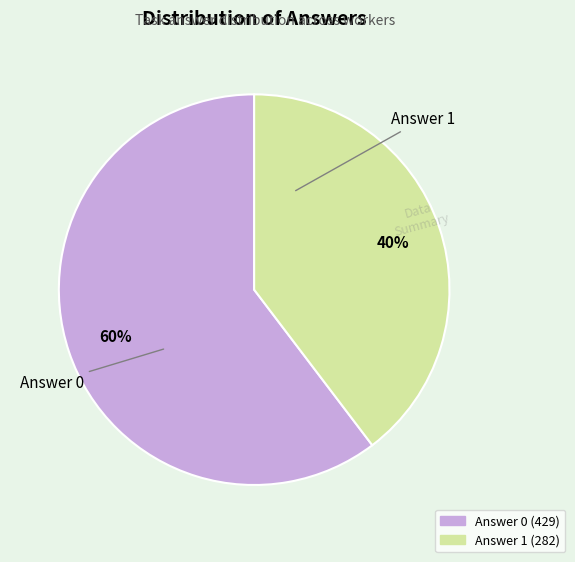

To the nearest percent, what is the average slice percentage?

50%